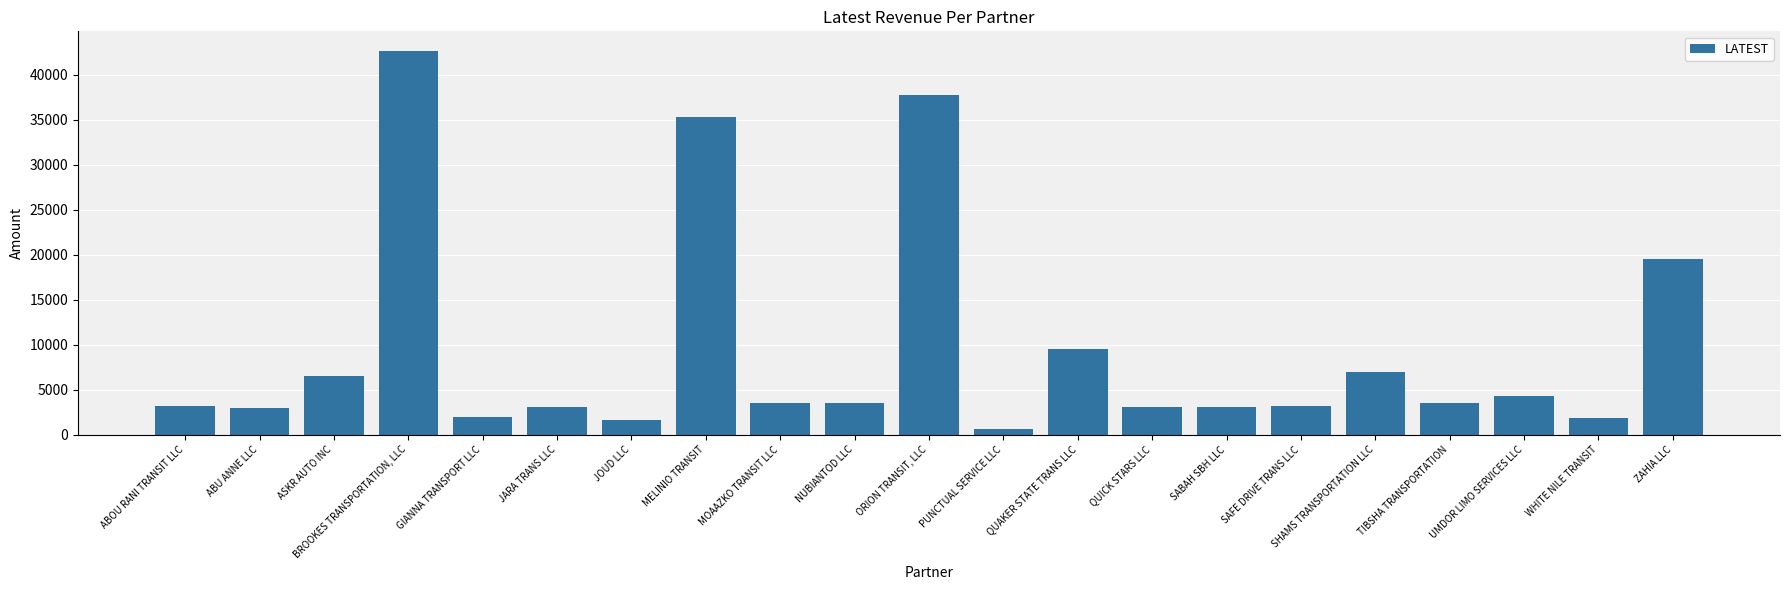

Approximately how many times larger is the value at MELINIO TRANSIT compared to JARA TRANS LLC?

11.5